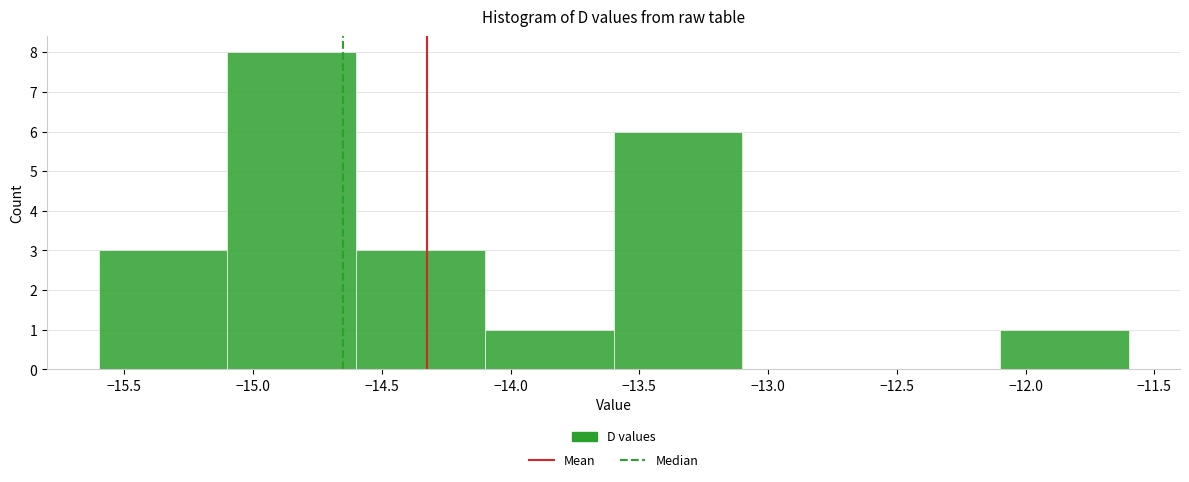

Reading left to right, list every bar in this chart as the range it spans on the x-axis followed by its height. The values are not printed on the chart, so give them approximately, as read against the axis.

-15.6 to -15.1: 3
-15.1 to -14.6: 8
-14.6 to -14.1: 3
-14.1 to -13.6: 1
-13.6 to -13.1: 6
-13.1 to -12.6: 0
-12.6 to -12.1: 0
-12.1 to -11.6: 1